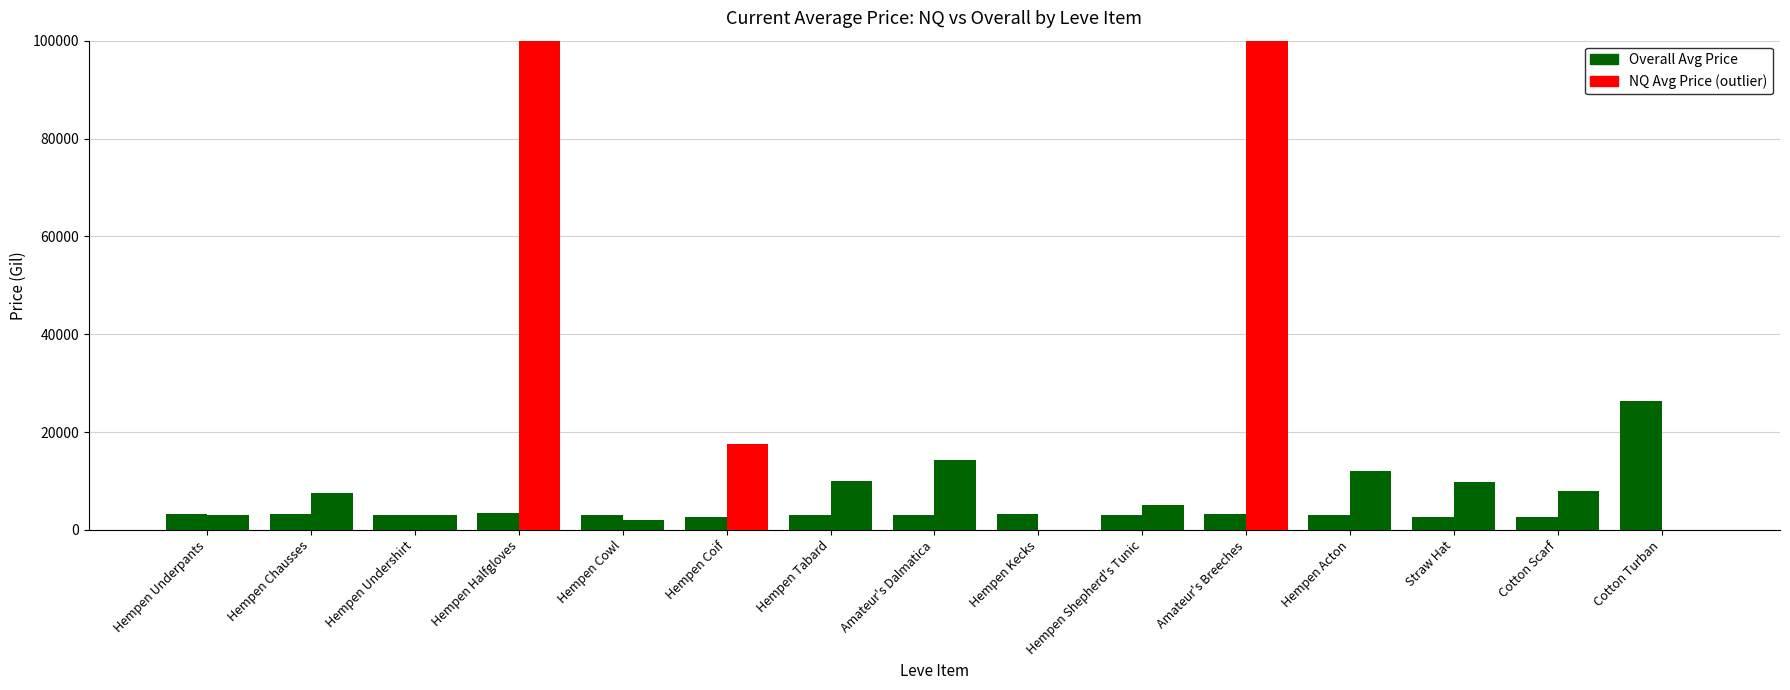

Rank the series by their maximum value, from highest to lowest.

NQ Avg Price, Overall Avg Price